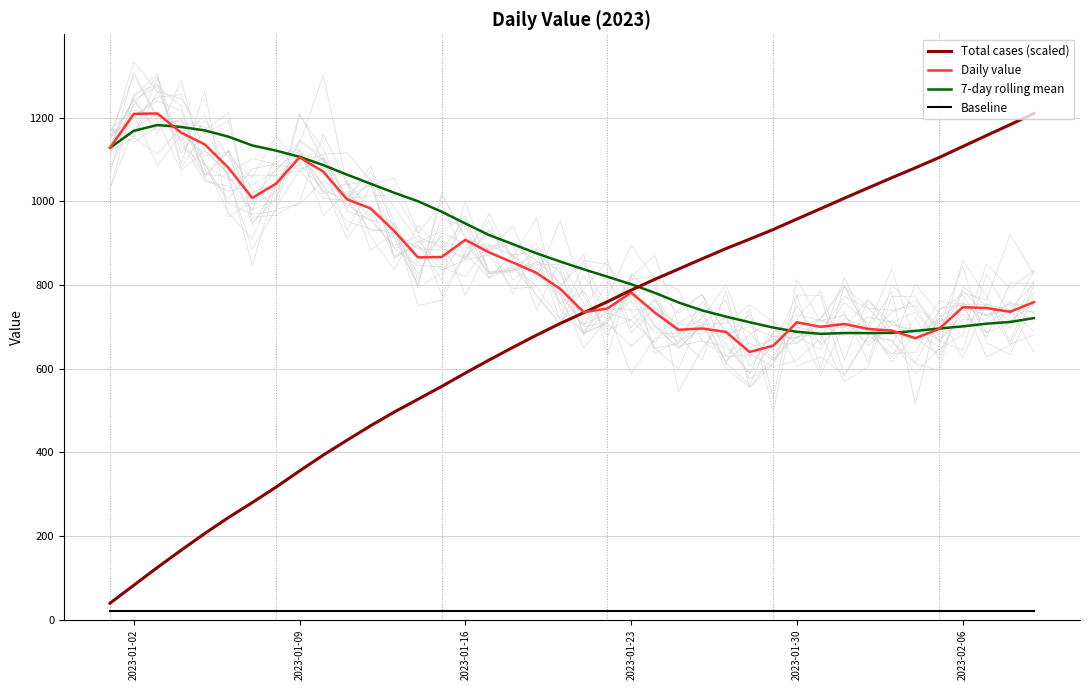

What is the sum of all Daily value values?

34289.0